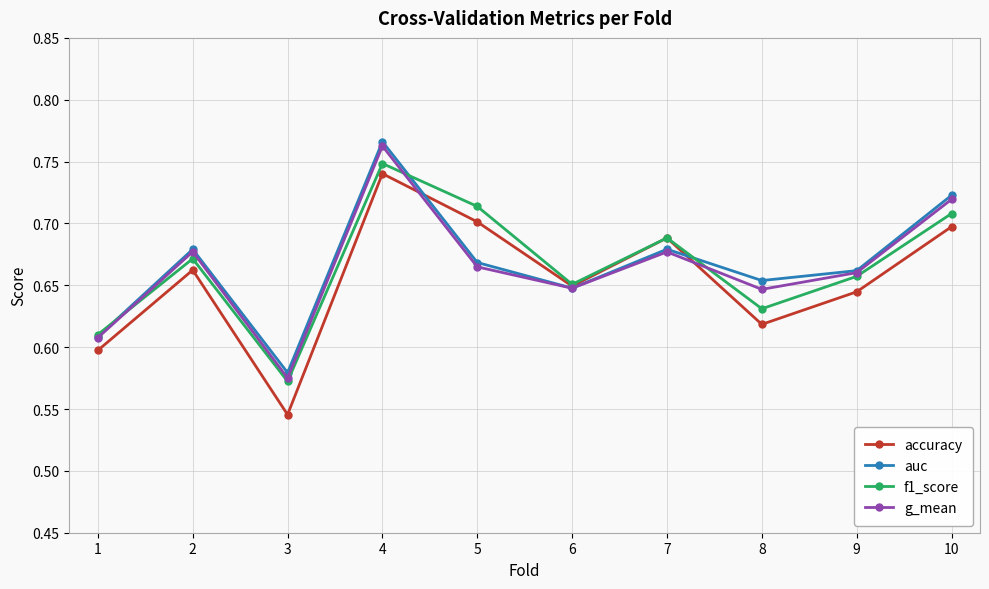

At which category does accuracy reach its first local peak?

2